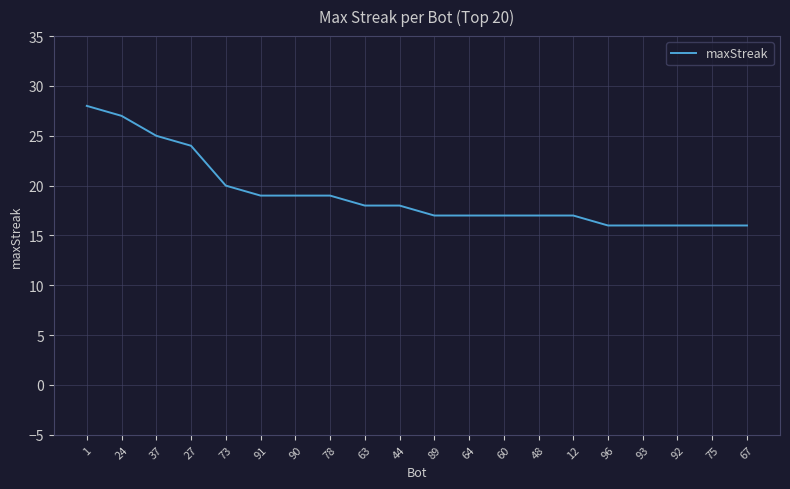

What is the change in value from 90 to 63?

-1